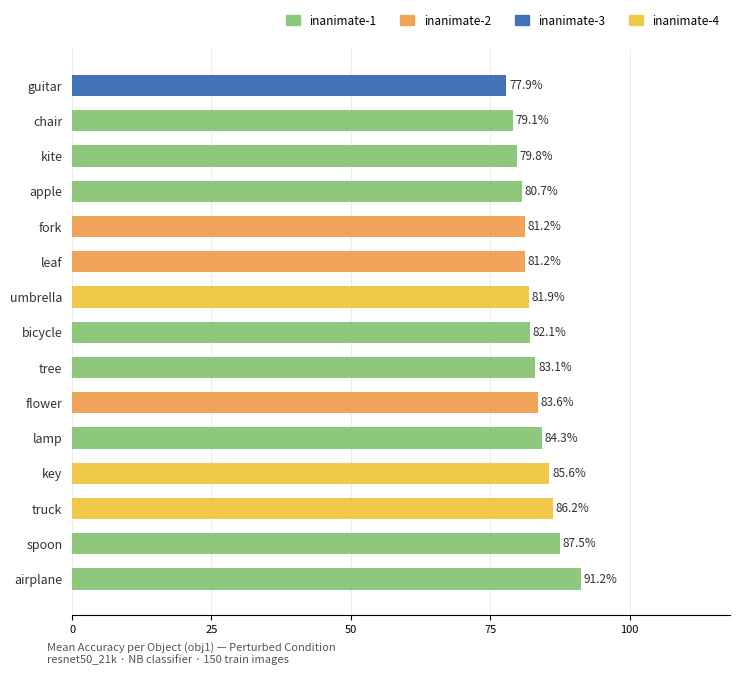

Does the chart contain any negative values?

No